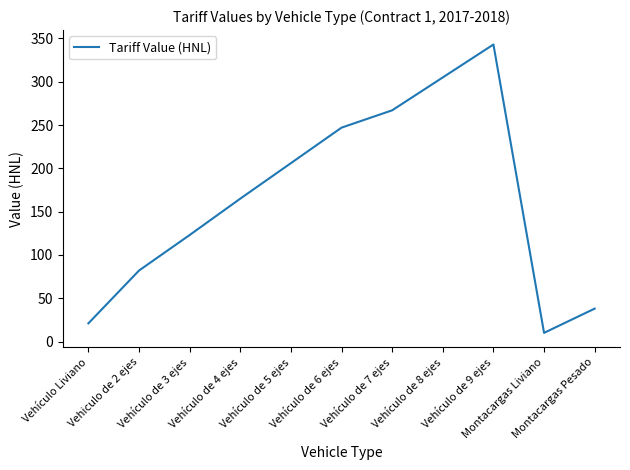

What is the difference between the maximum and minimum values?

333